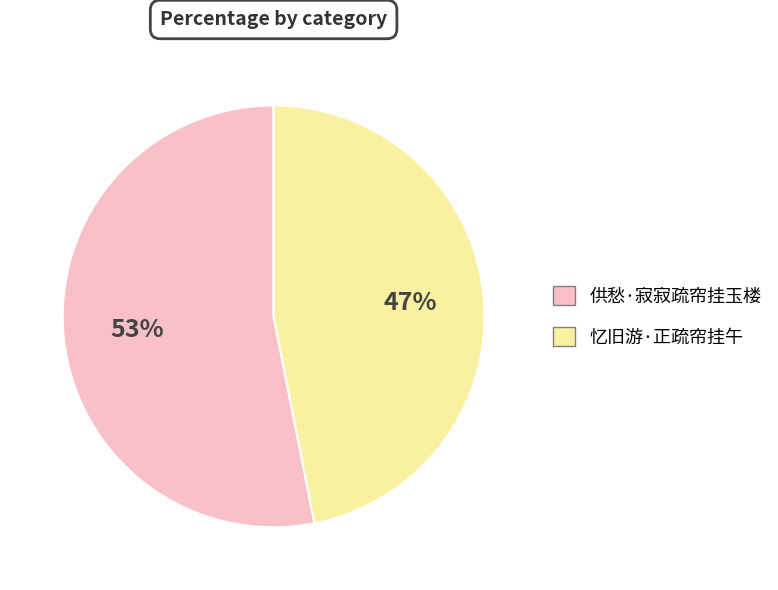

Which category has the smallest portion of the pie?

忆旧游·正疏帘挂午